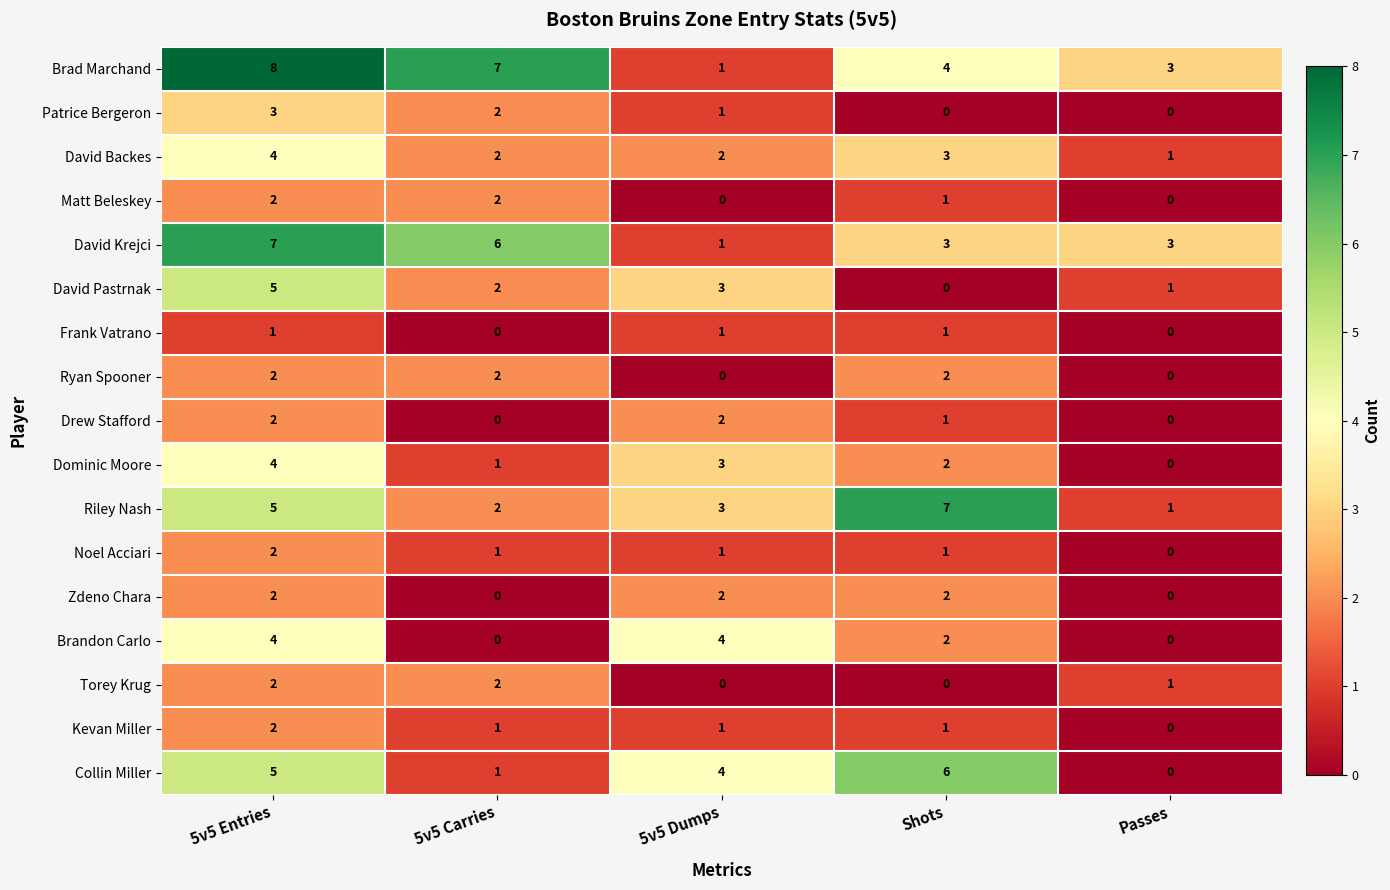

What is the maximum value for Riley Nash?

7